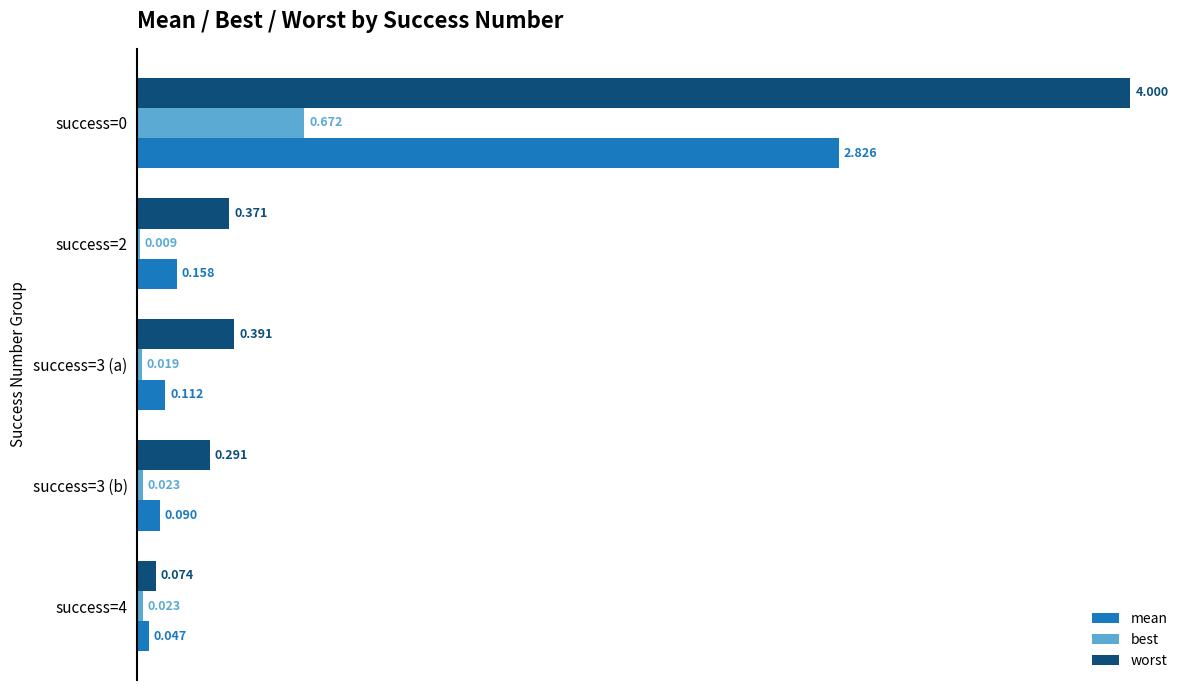

Which series has the largest total across all categories?

worst